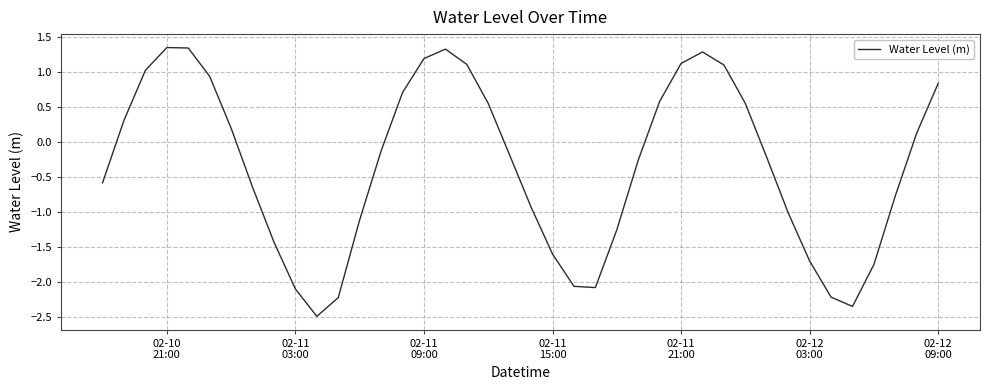

What is the difference between the maximum and minimum values?

3.8